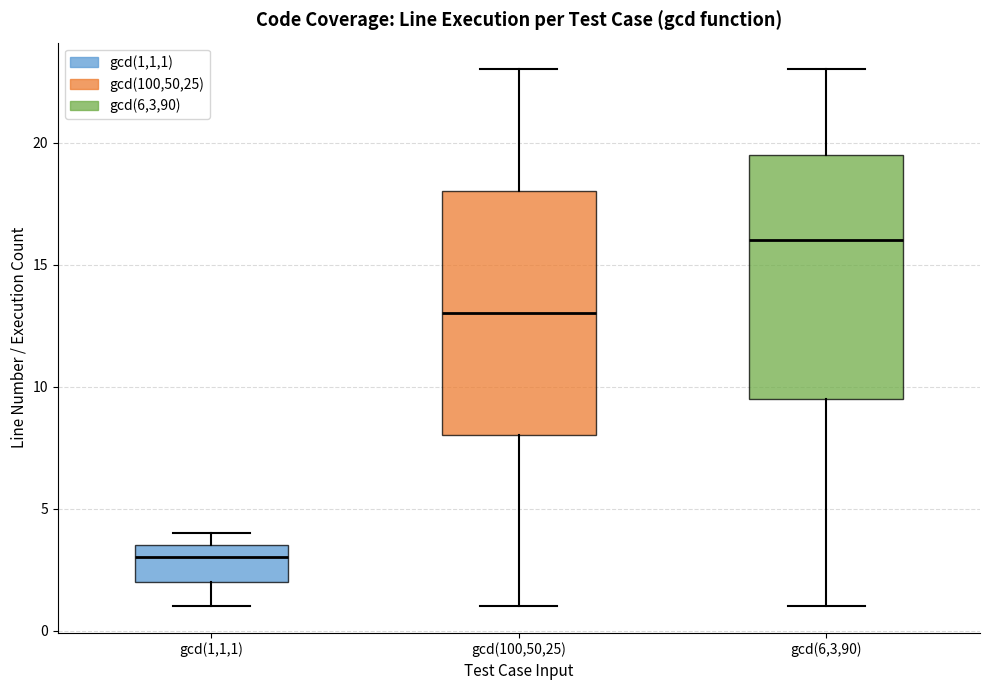

Reading left to right, read every box against the y-axis: the position of its median line, the range the box covers, and the ends of its whiskers. The values are not printed on the chart, so give them approximately, as read against the axis.

gcd(1,1,1): median 3.0, box 2.0 to 3.5, whiskers 1.0 to 4.0
gcd(100,50,25): median 13.0, box 8.0 to 18.0, whiskers 1.0 to 23.0
gcd(6,3,90): median 16.0, box 9.5 to 19.5, whiskers 1.0 to 23.0